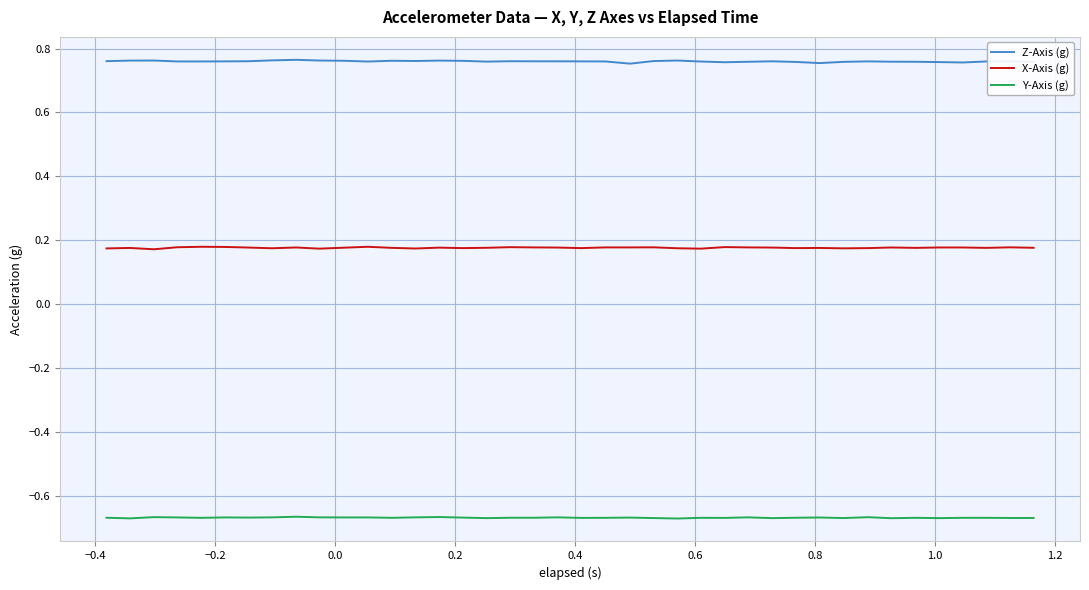

True or false: Y-Axis (g) and Z-Axis (g) intersect in this chart.

False